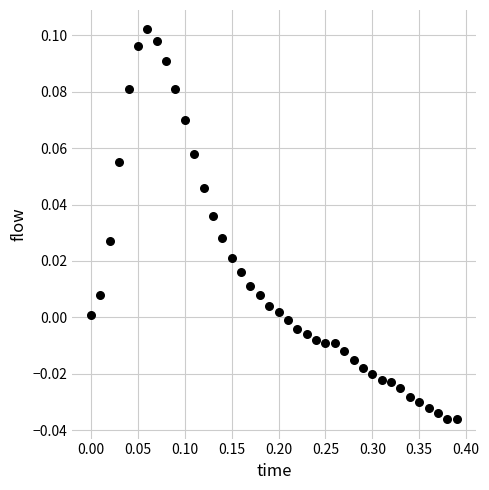

What is the range of X values (max minus min)?

0.4